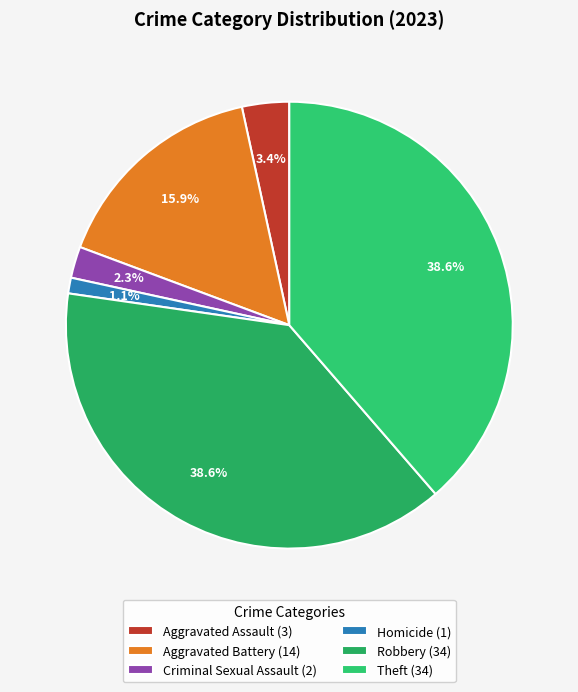

Is it true that Homicide is 1% of the pie?

True